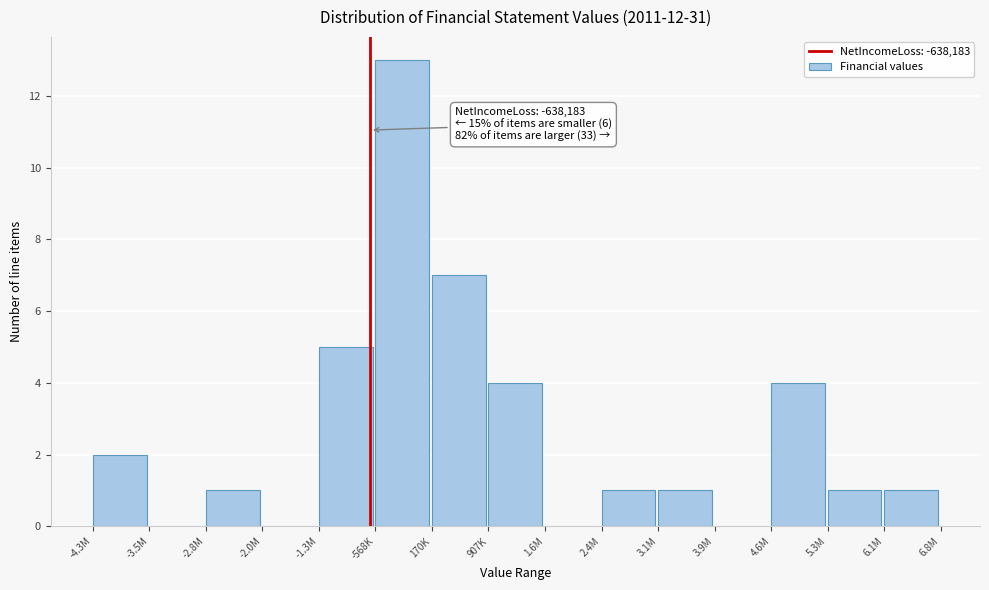

Reading left to right, what are all the values shown in this chart?

-4.3M=2	-3.5M=0	-2.8M=1	-2.0M=0	-1.3M=5	-568K=13	170K=7	907K=4	1.6M=0	2.4M=1	3.1M=1	3.9M=0	4.6M=4	5.3M=1	6.1M=1